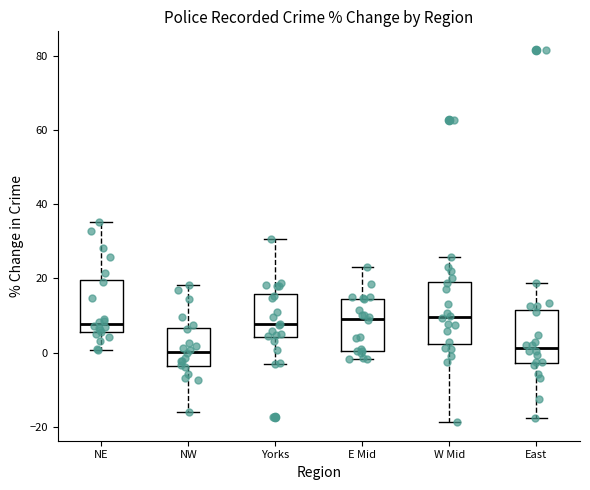

Reading left to right, transcribe this box plot: for each box, give where its median line is, the range the box spans, and where its two whiskers end, as read against the y-axis. The values are not printed on the chart, so give them approximately, as read against the axis.

NE: median 8, box 6 to 20, whiskers 0 to 36
NW: median 0, box -4 to 6, whiskers -16 to 18
Yorks: median 8, box 4 to 16, whiskers -2 to 30
E Mid: median 10, box 0 to 14, whiskers -2 to 22
W Mid: median 10, box 2 to 20, whiskers -18 to 26
East: median 2, box -2 to 12, whiskers -18 to 18